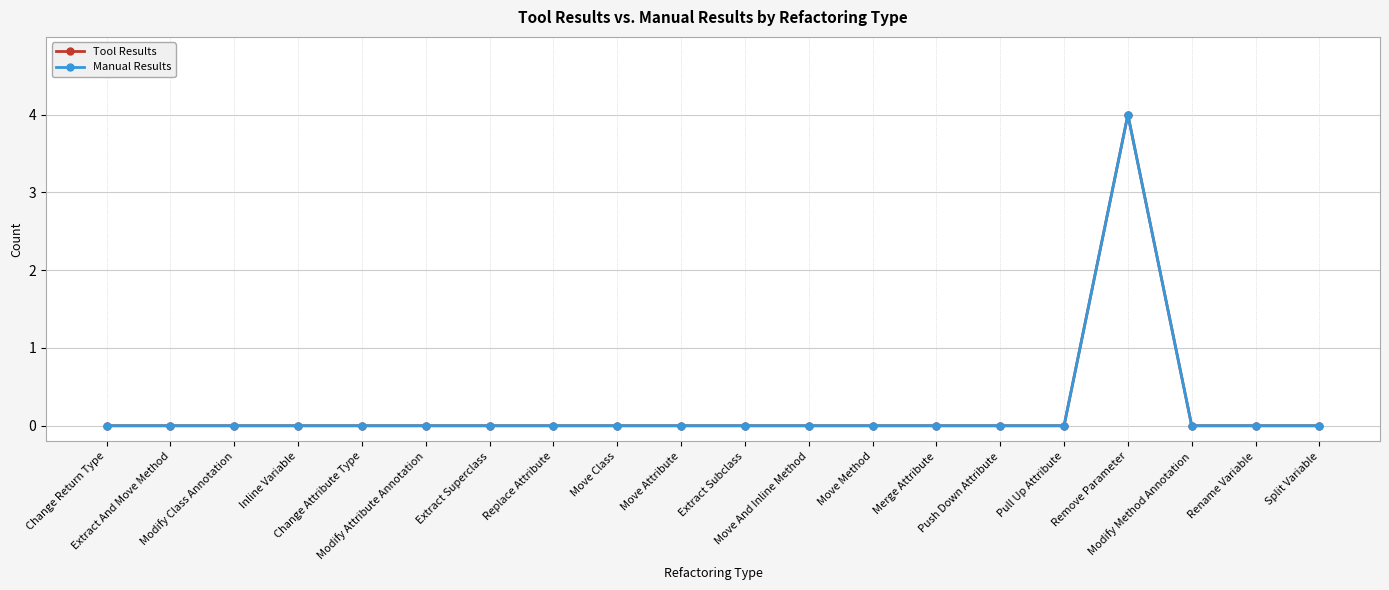

Rank the categories by Tool Results value from lowest to highest.

Change Return Type, Extract And Move Method, Modify Class Annotation, Inline Variable, Change Attribute Type, Modify Attribute Annotation, Extract Superclass, Replace Attribute, Move Class, Move Attribute, Extract Subclass, Move And Inline Method, Move Method, Merge Attribute, Push Down Attribute, Pull Up Attribute, Modify Method Annotation, Rename Variable, Split Variable, Remove Parameter